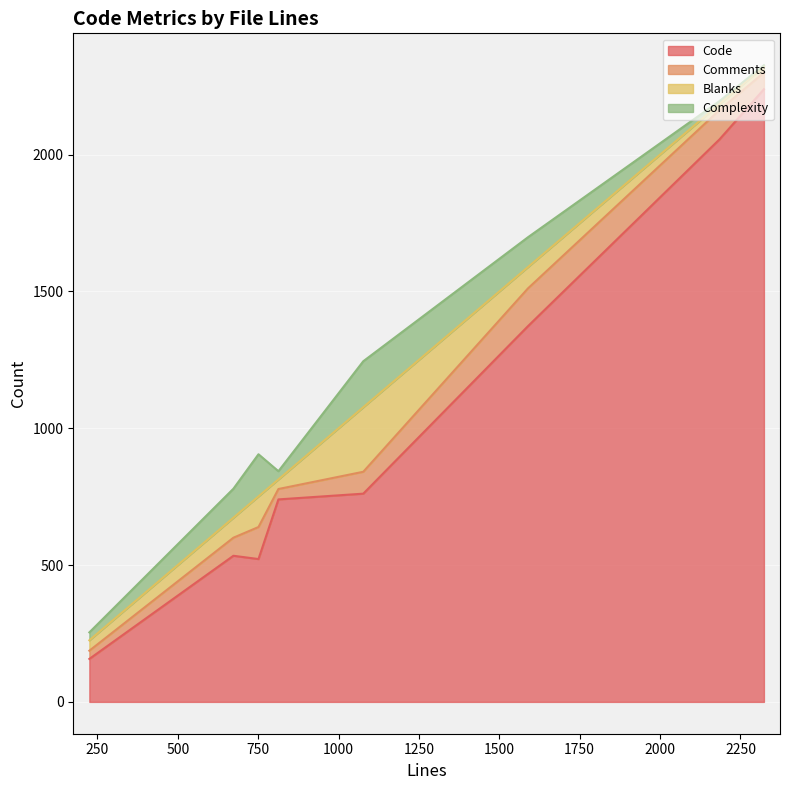

At which label does Comments reach its minimum?

225